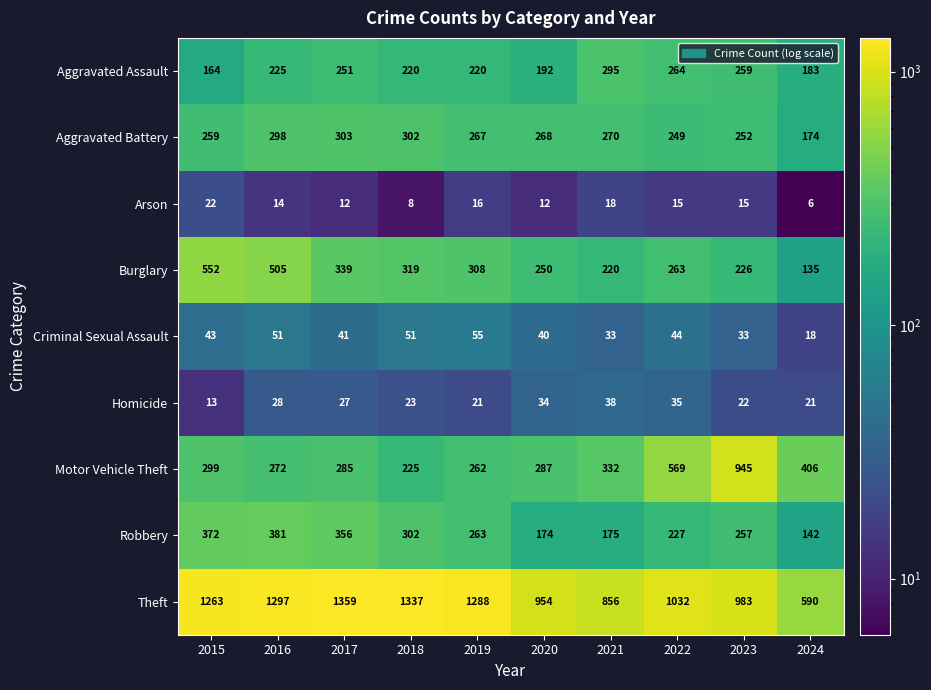

At which label does Theft reach its minimum?

2024